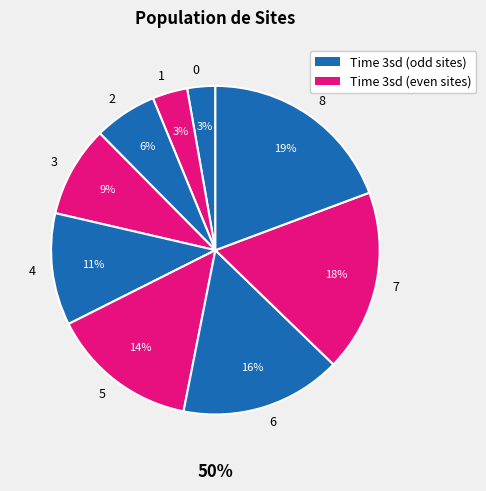

To the nearest percent, what portion does 5 represent?

14%